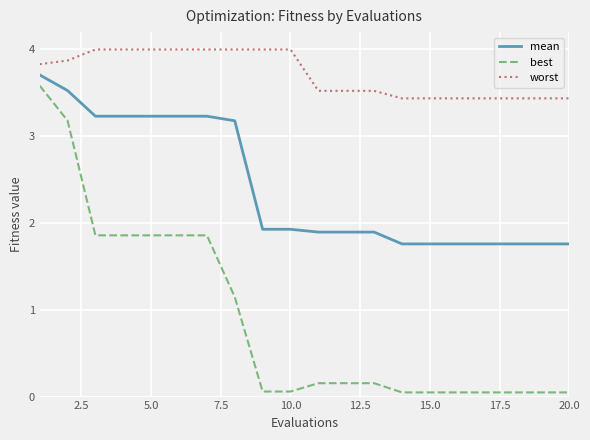

True or false: mean and best intersect in this chart.

False